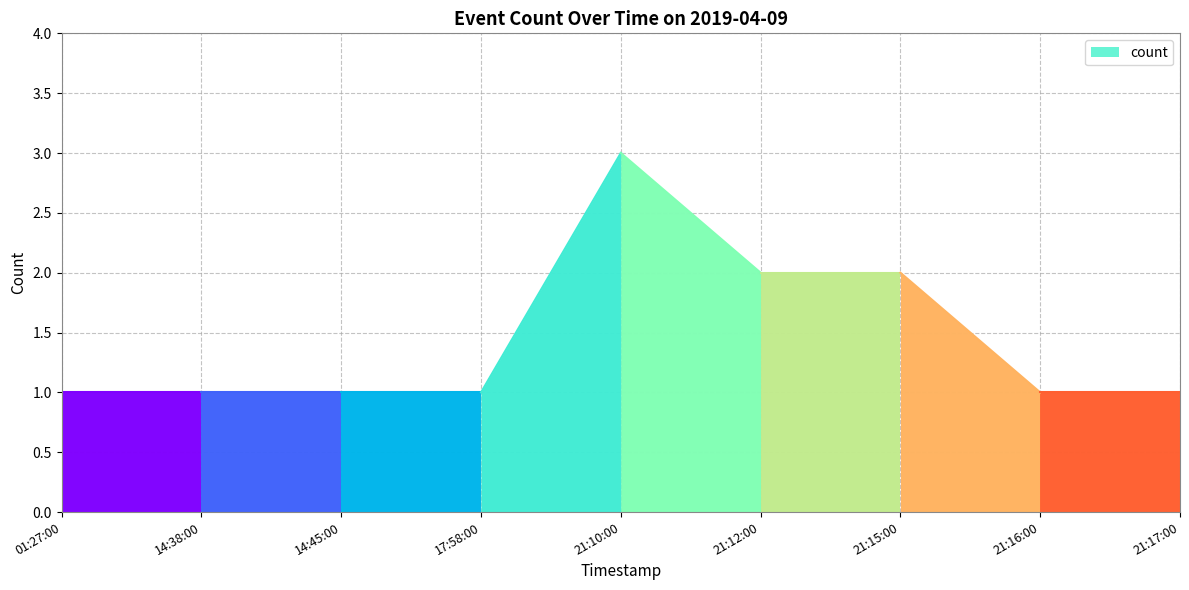

Reading left to right, list all the values displayed in this chart.

2019-04-09 01:27:00=1	2019-04-09 14:38:00=1	2019-04-09 14:45:00=1	2019-04-09 17:58:00=1	2019-04-09 21:10:00=3	2019-04-09 21:12:00=2	2019-04-09 21:15:00=2	2019-04-09 21:16:00=1	2019-04-09 21:17:00=1